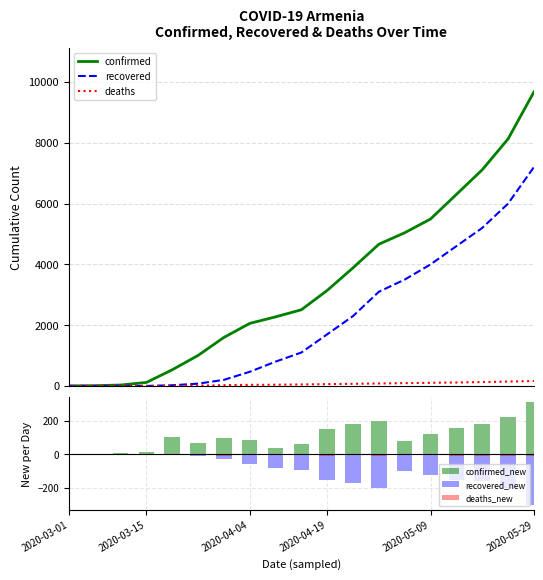

What is the difference between the recovered_new values at 11 and 14?

50